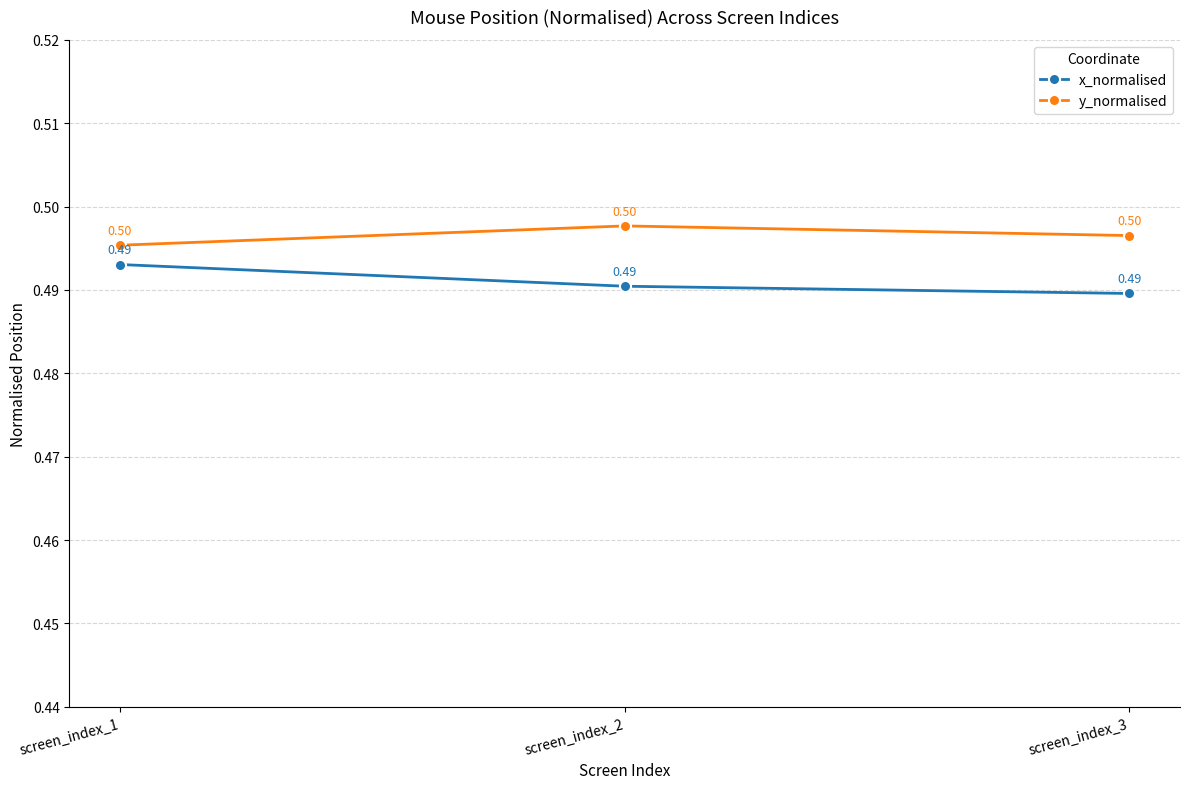

Does the chart display data point markers on the line(s)?

Yes